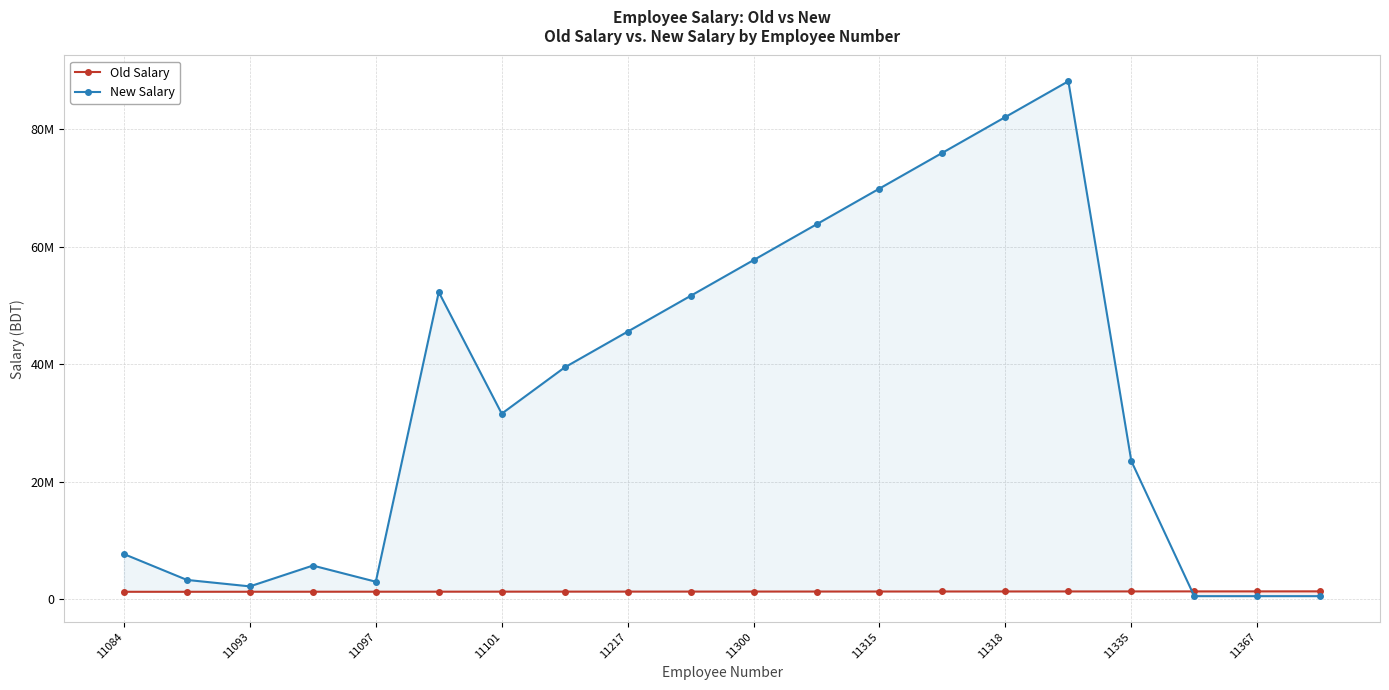

Reading right to left, transcribe all the data shown in this chart.

Old Salary: 1308817	1304837	1300857	1296877	1292897	1288917	1284937	1280957	1276977	1272997	1269017	1265037	1261057	1257077	1253097	1249117	1245137	1242527	1234437	1234567
New Salary: 489618	489618	489618	23489618	88136142	82047547	75958952	69870357	63781762	57693167	51604572	45515977	39427382	31553073	52250192	2947312	5697307	2154331	3254482	7654321